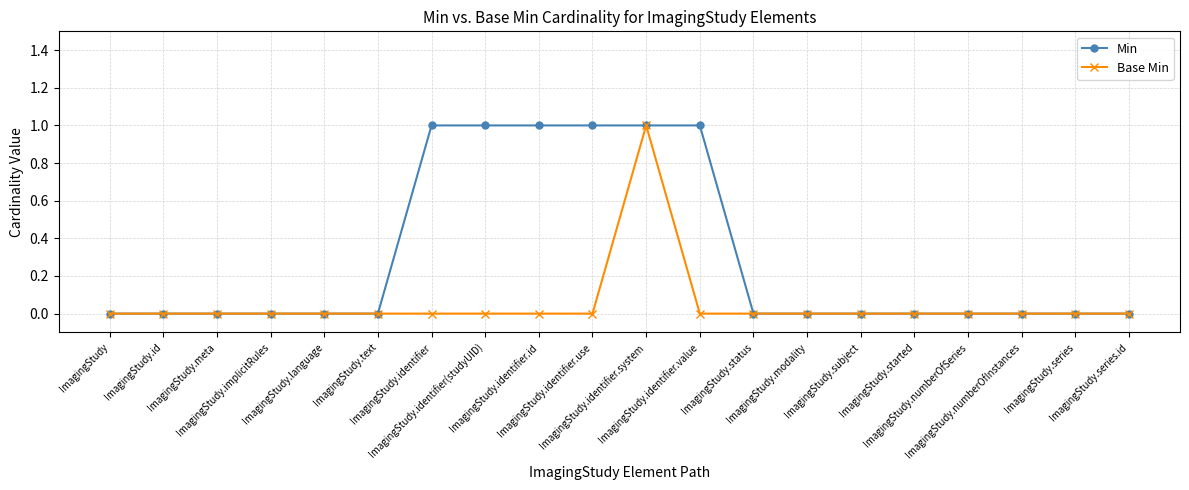

Which series has the largest total across all categories?

Min